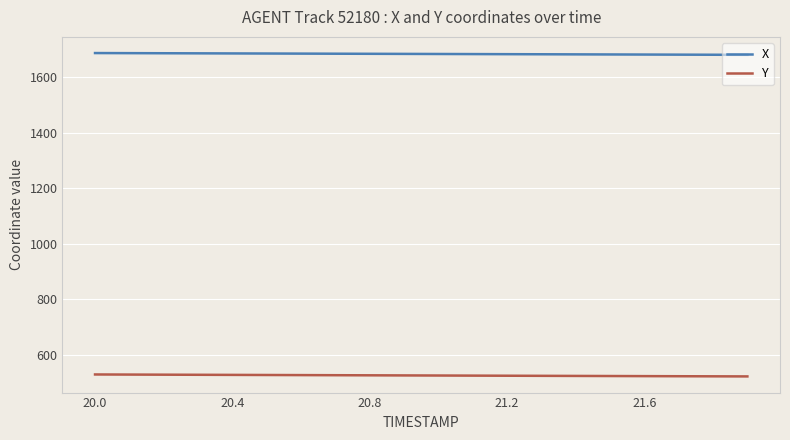

What is the minimum value for Y?

521.6